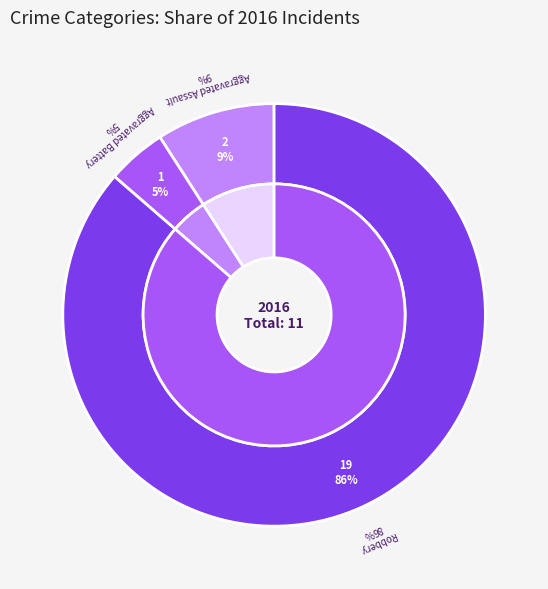

True or false: Aggravated Assault accounts for 4% of the total.

False